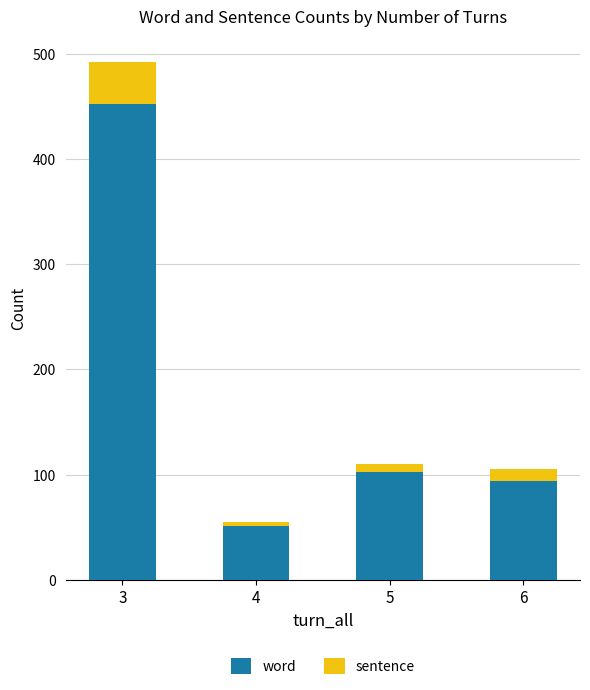

Does the chart contain stacked bars?

Yes